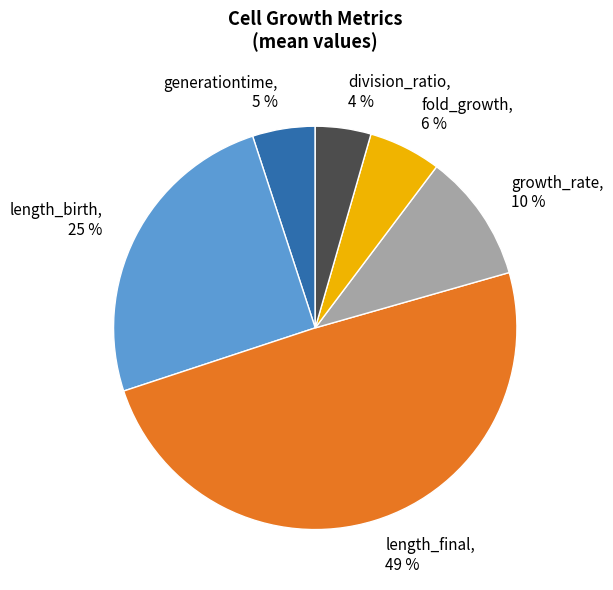

Rank the categories by value from lowest to highest.

division_ratio, generationtime, fold_growth, growth_rate, length_birth, length_final